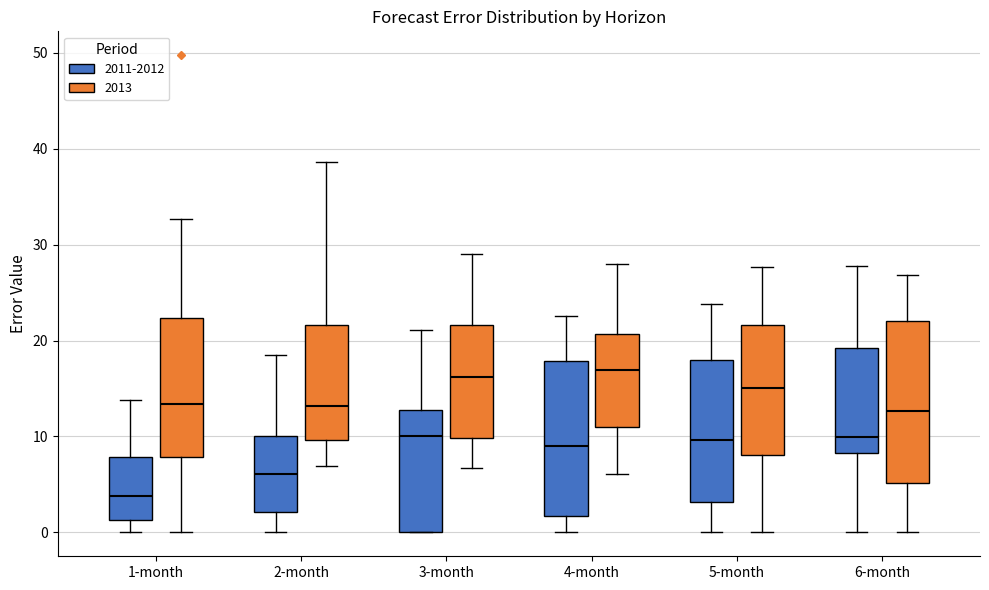

Which box has the lowest median line?

1-month (2011-2012)